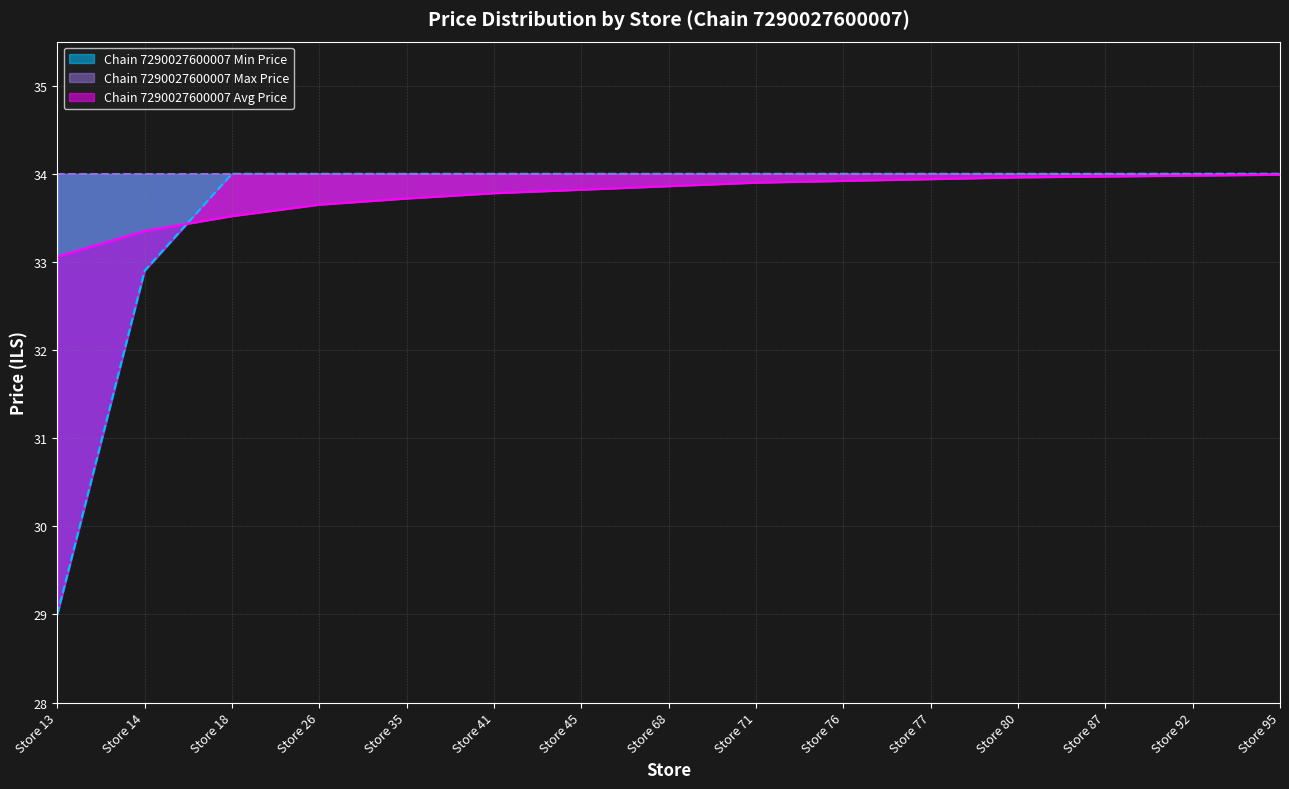

True or false: Chain 7290027600007 Max Price has a value of 55.5 at Store 68.

False